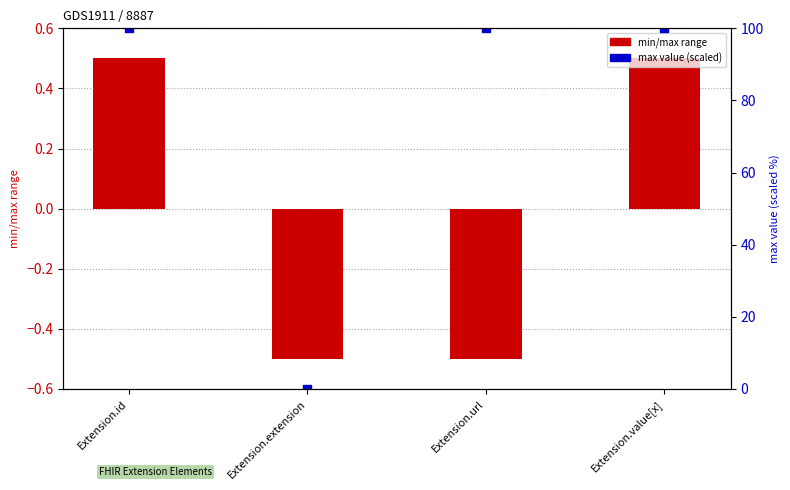

Which series has the widest spread of Y values?

max value (scaled)